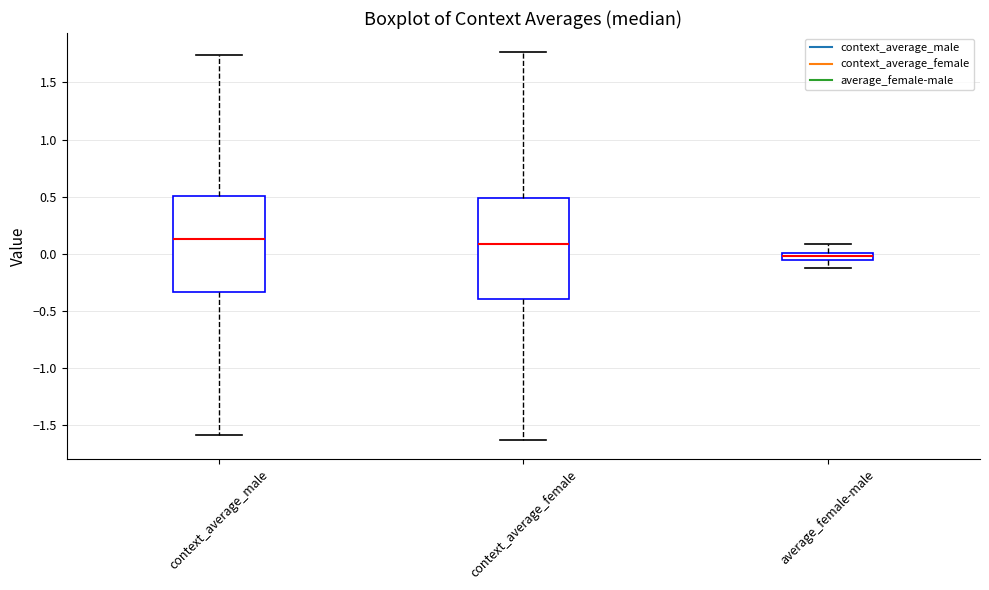

Where does the lower whisker of the box for average_female-male end on the y-axis? The values are not printed on the chart, so give them approximately, as read against the axis.

-0.15